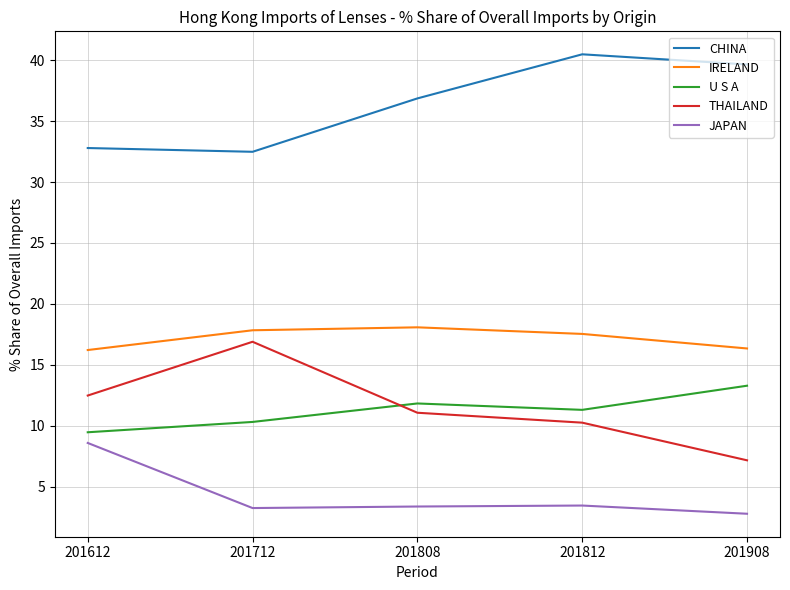

True or false: JAPAN has more than 0 interior local peaks.

True